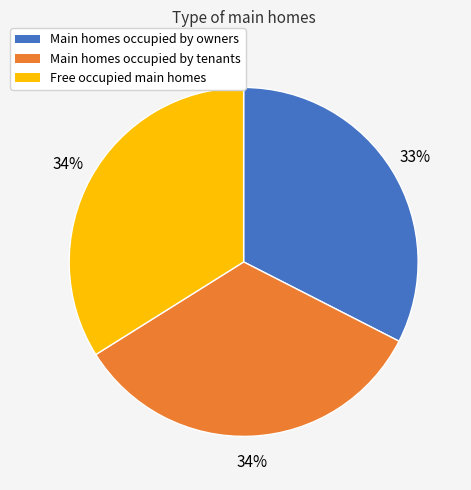

Is there a majority slice in this chart?

No